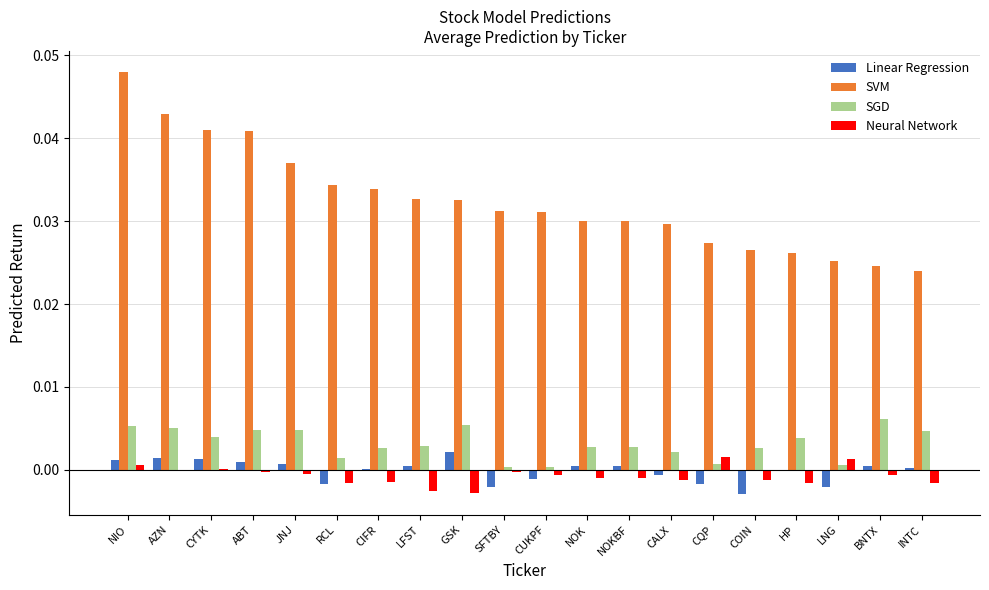

Which series has the widest spread of values?

SVM